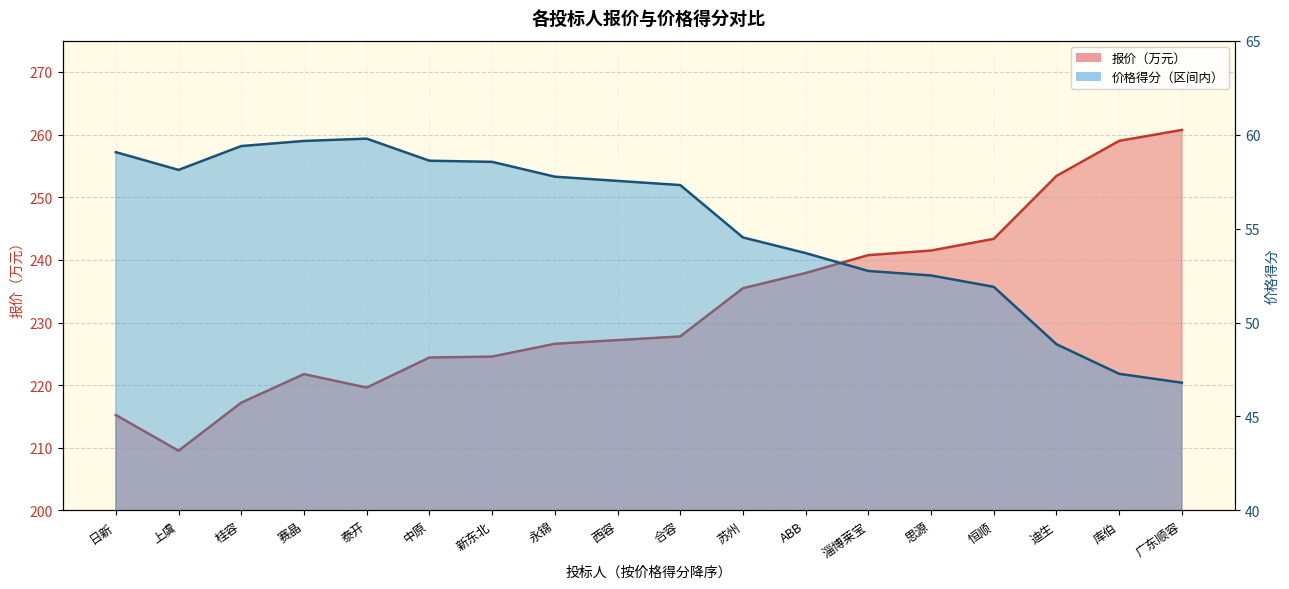

What is the difference between the highest and lowest values at 迪生?

204.6